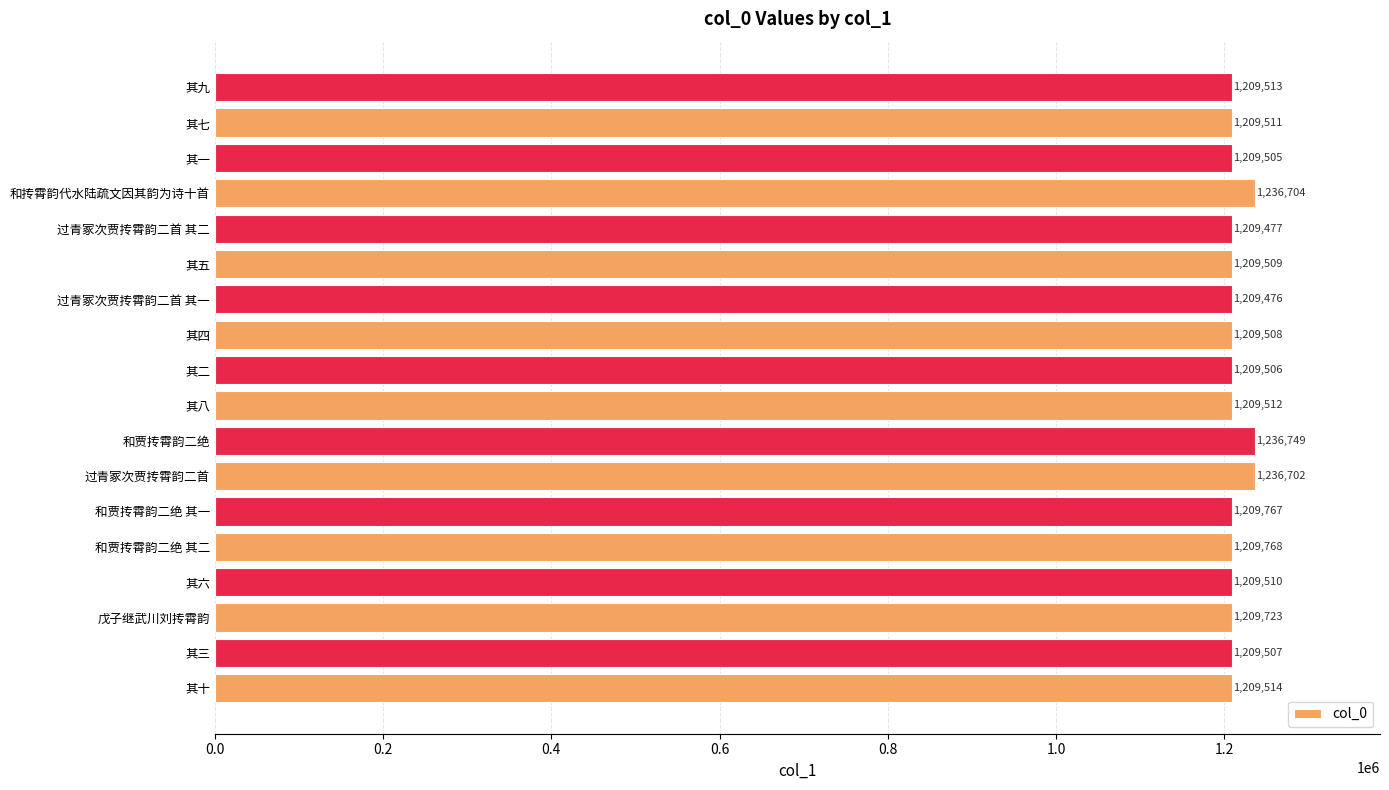

What is the maximum value shown in the chart?

1236749